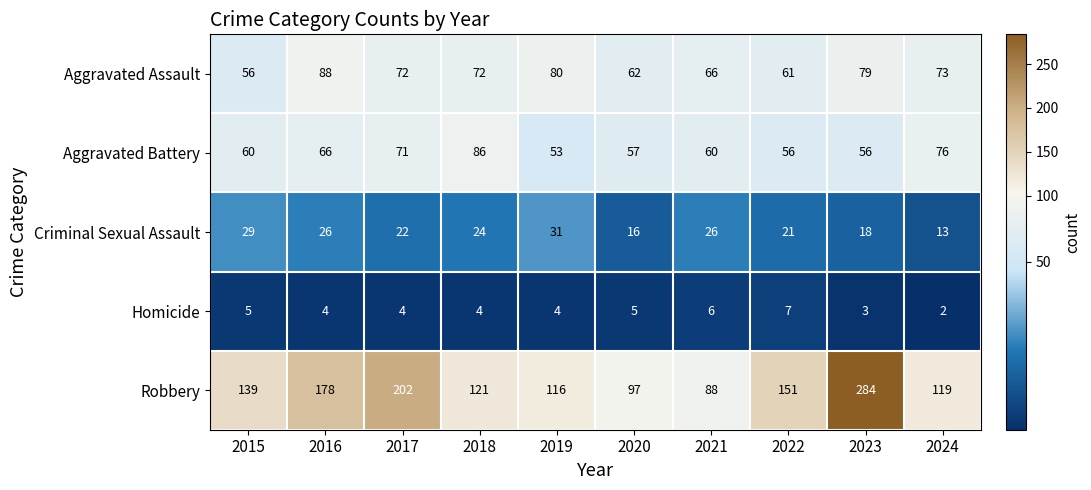

What is the greatest value displayed?

284